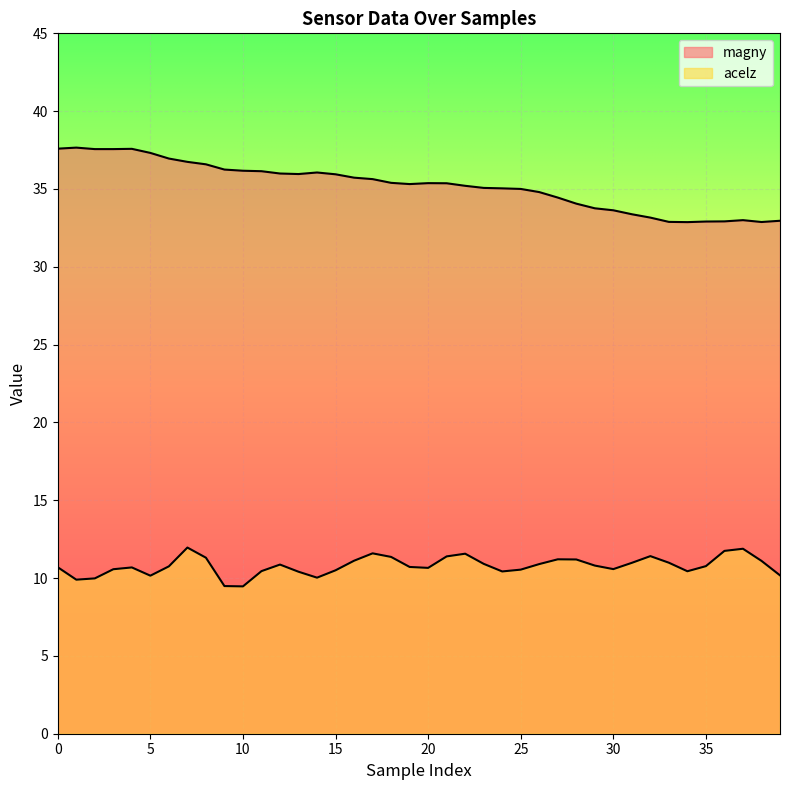

Where is the first local minimum for magny?

2